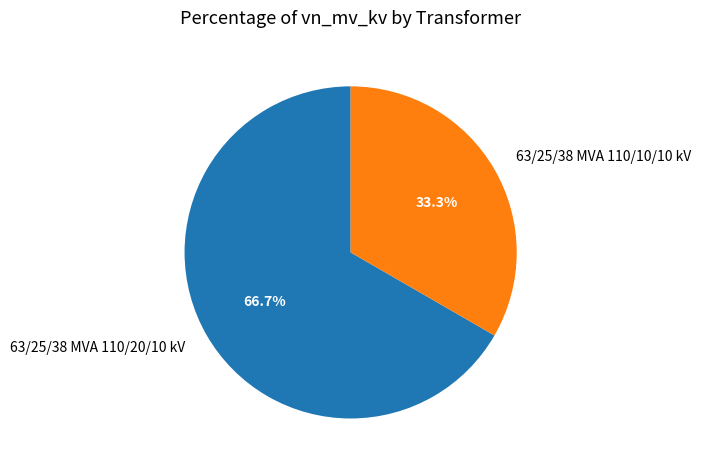

Combined, what portion of the pie is 63/25/38 MVA 110/10/10 kV and 63/25/38 MVA 110/20/10 kV?

100.0%